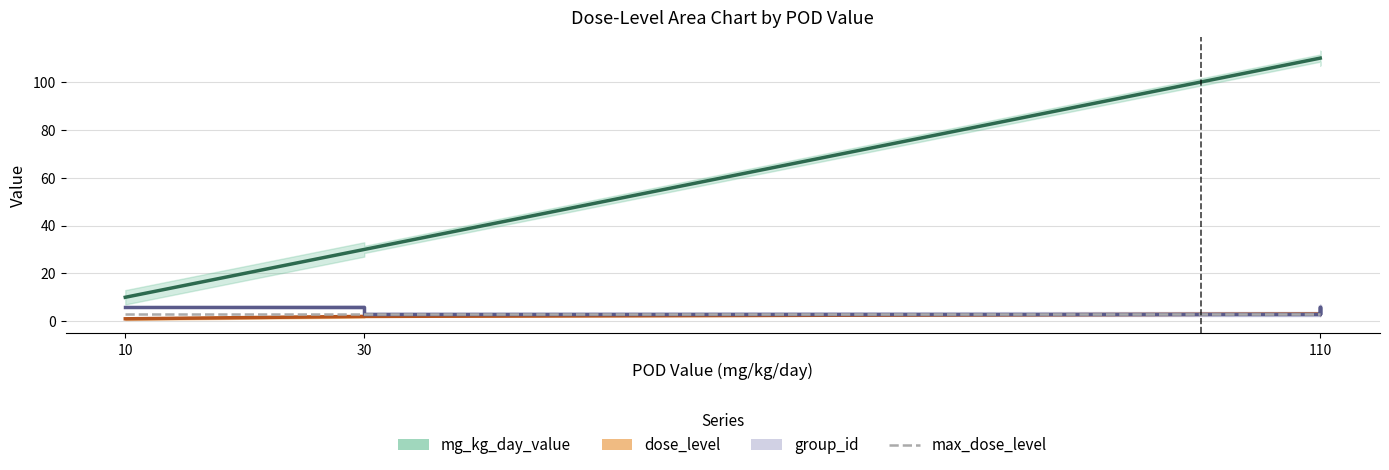

True or false: dose_level and mg_kg_day_value intersect in this chart.

False